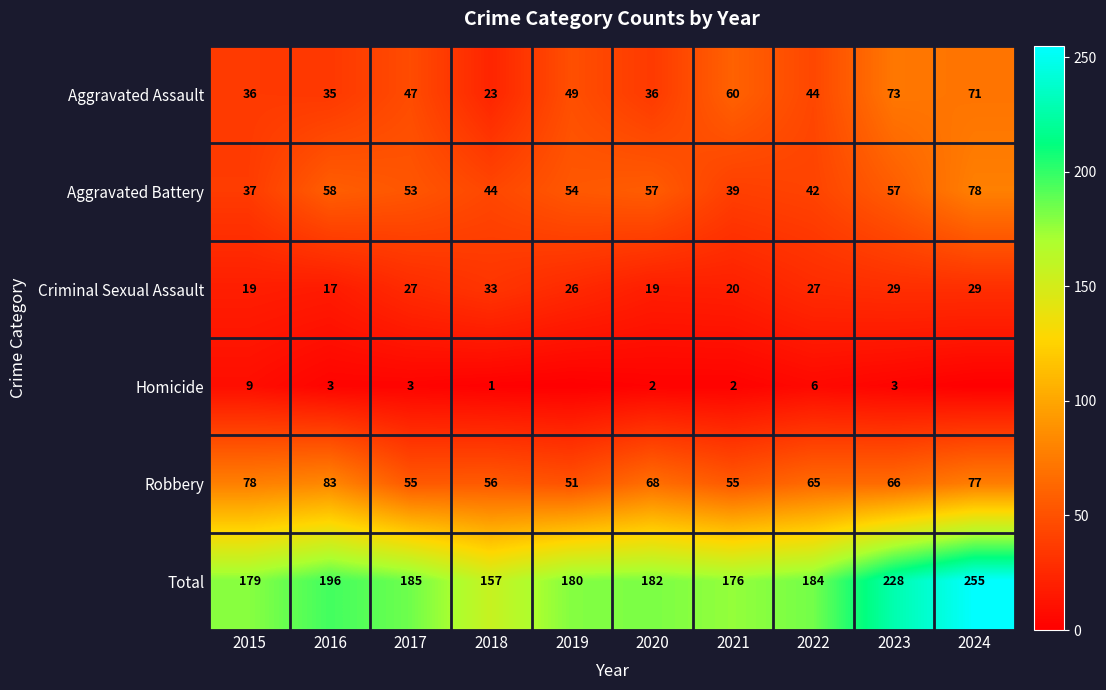

The value of Total at 2018 is 38. True or false?

False